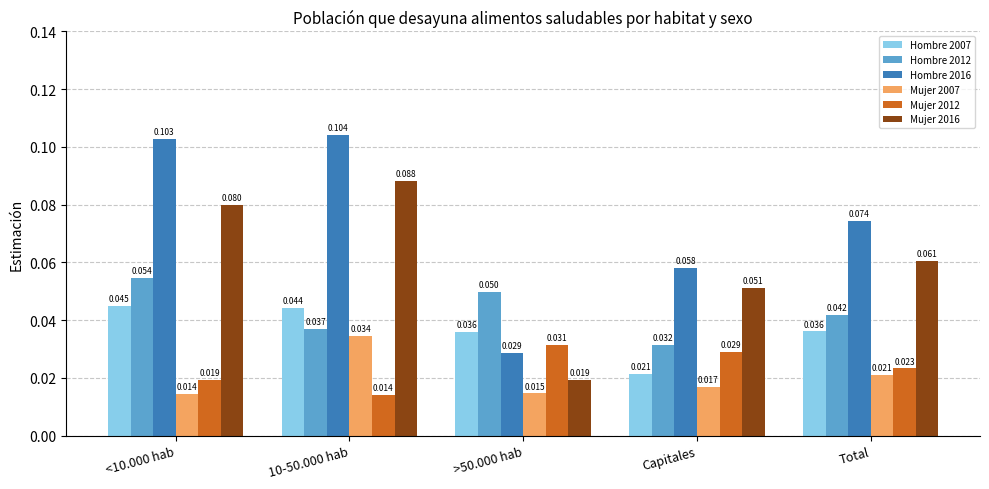

Which category has the lowest value in the Hombre 2007 series?

Capitales